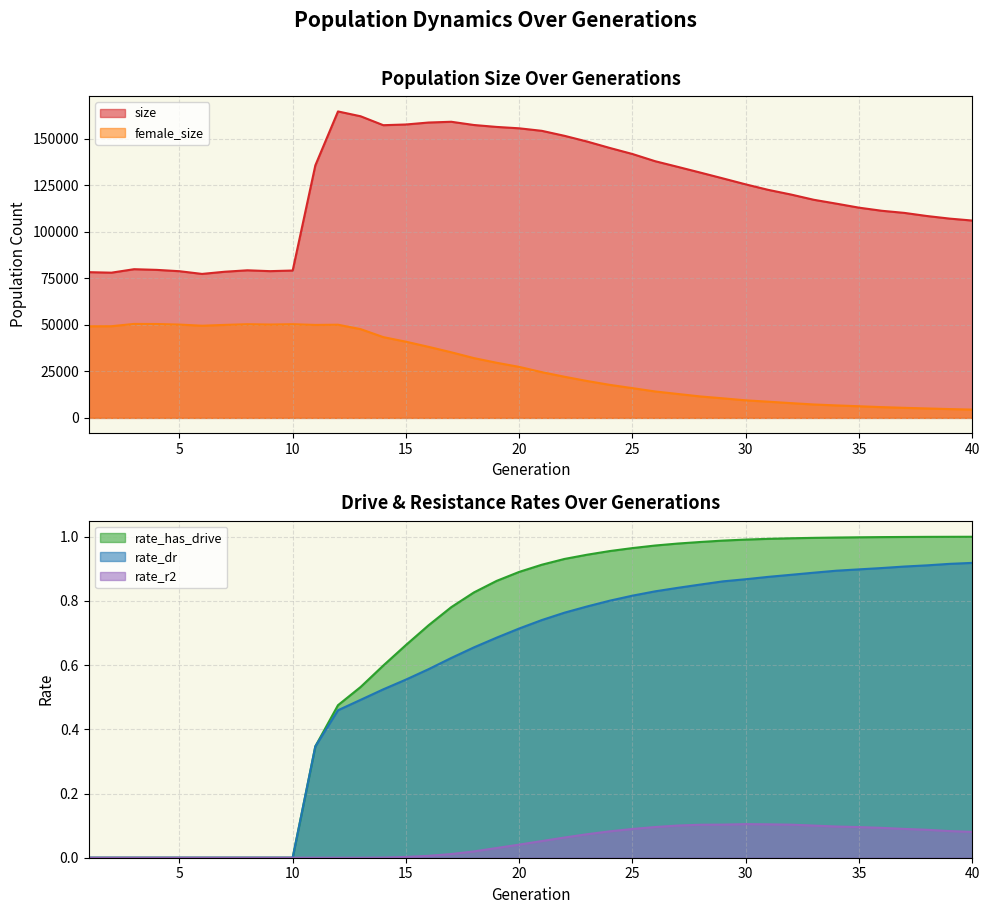

Where is rate_has_drive nearest to the value 0?

1